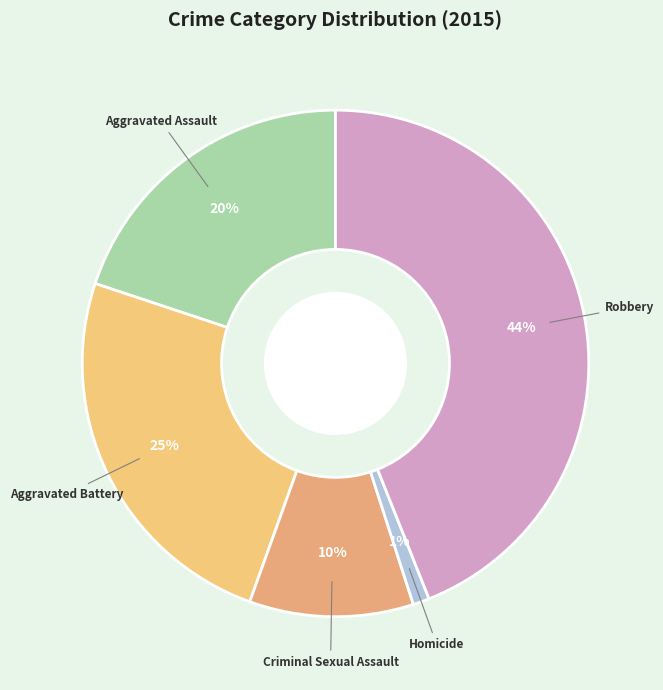

Count the number of slices in the pie.

5